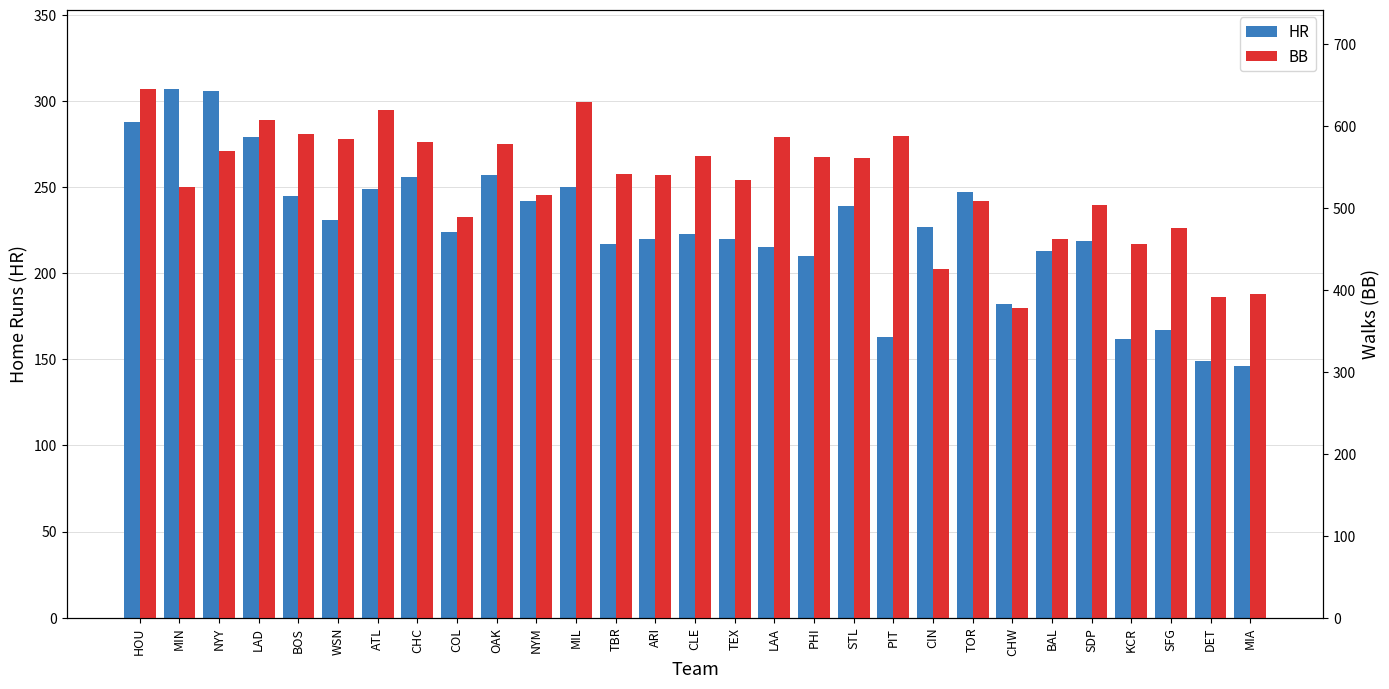

Rank the categories by HR value from highest to lowest.

MIN, NYY, HOU, LAD, OAK, CHC, MIL, ATL, TOR, BOS, NYM, STL, WSN, CIN, COL, CLE, ARI, TEX, SDP, TBR, LAA, BAL, PHI, CHW, SFG, PIT, KCR, DET, MIA